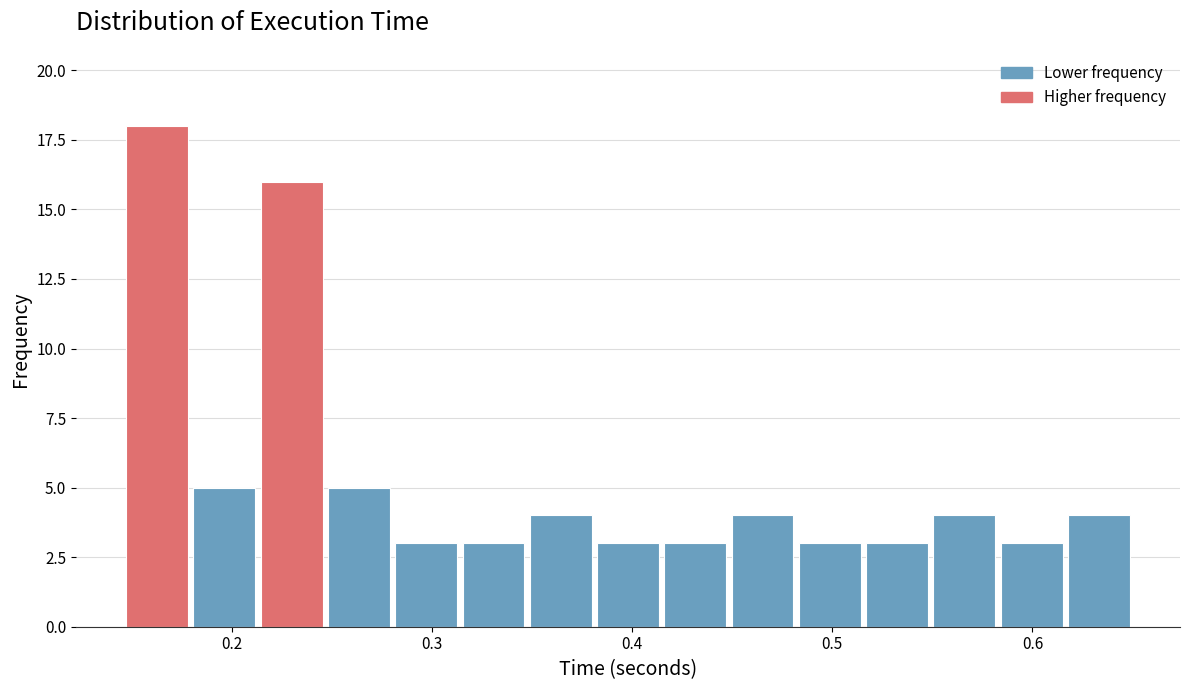

Around what value on the x-axis is the tallest bar? Give the approximate position of its centre, as read against the axis.

0.16